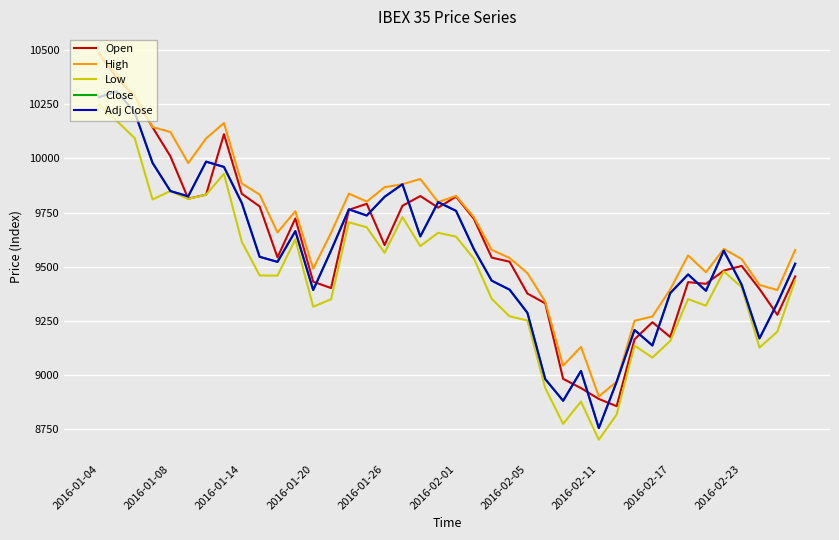

What is the greatest value displayed?

10485.9